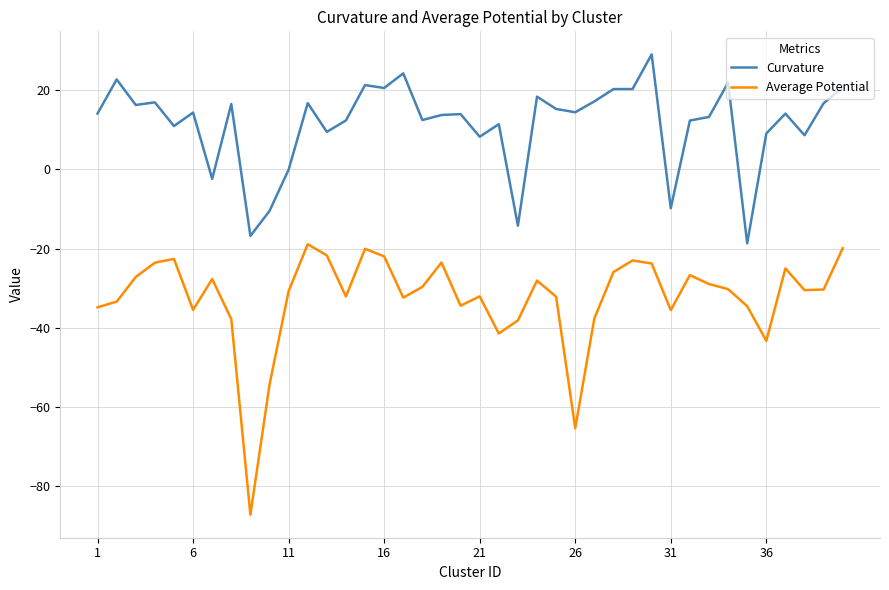

Which series has the largest range (max minus min)?

Average Potential